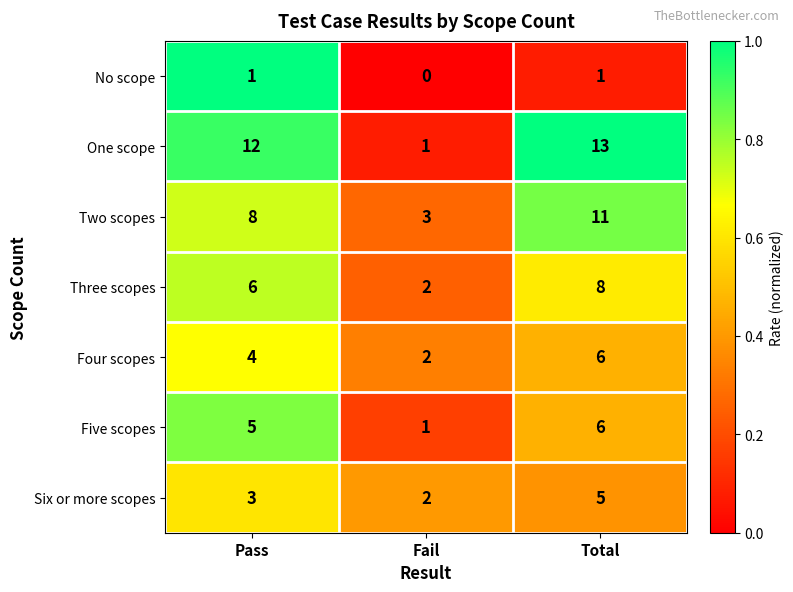

At how many categories does at least one series exceed 0?

3